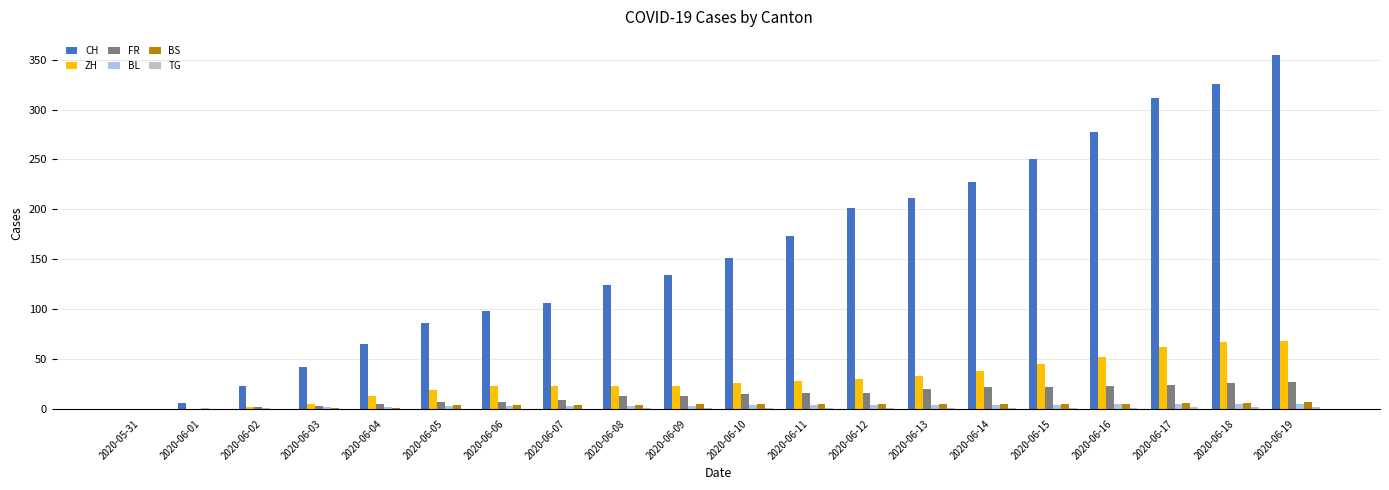

Between 2020-06-11 and 2020-06-17, which series saw the biggest shift?

CH